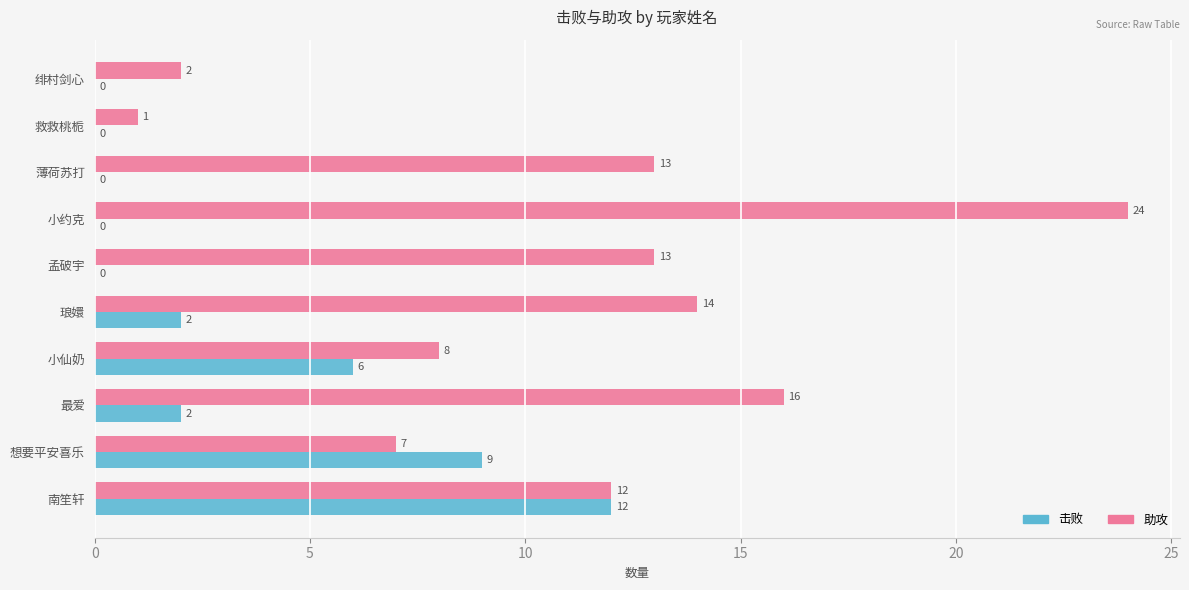

At which label is 助攻 closest to 12?

南笙轩